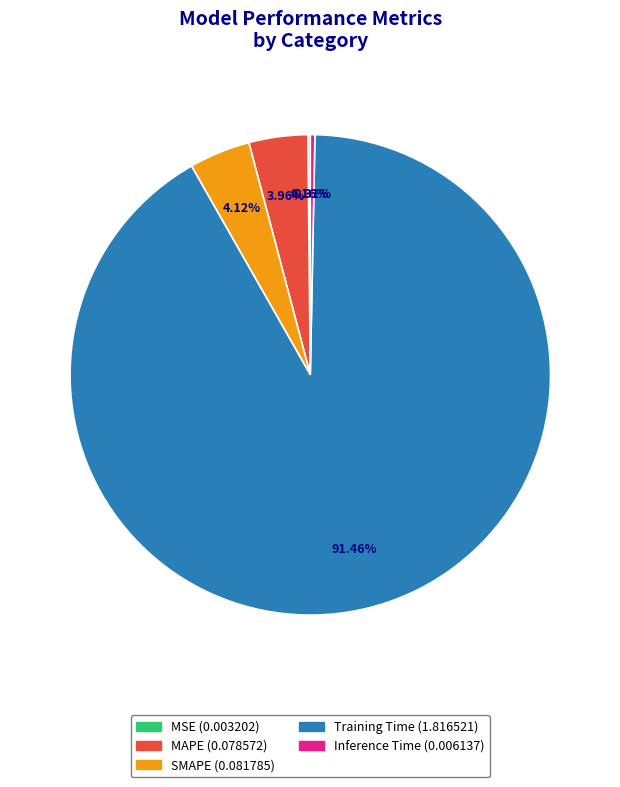

Which slice represents more than half of the pie?

Training Time